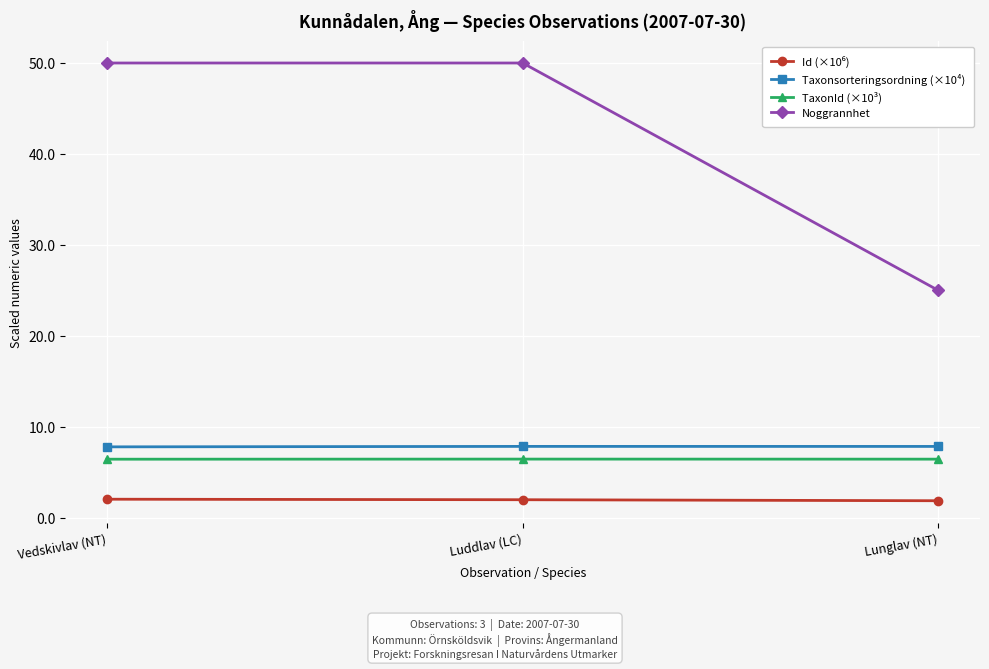

What is the label of the 1st point from the left?

Vedskivlav (NT)